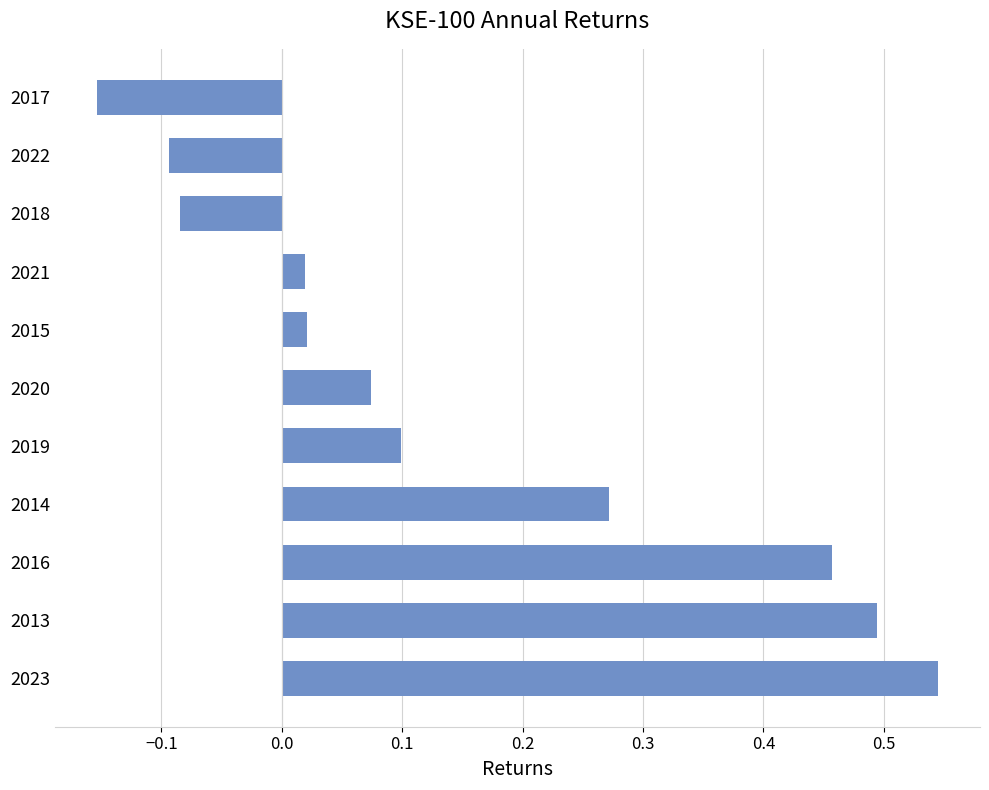

Which has a higher value, 2023 or 2022?

2023